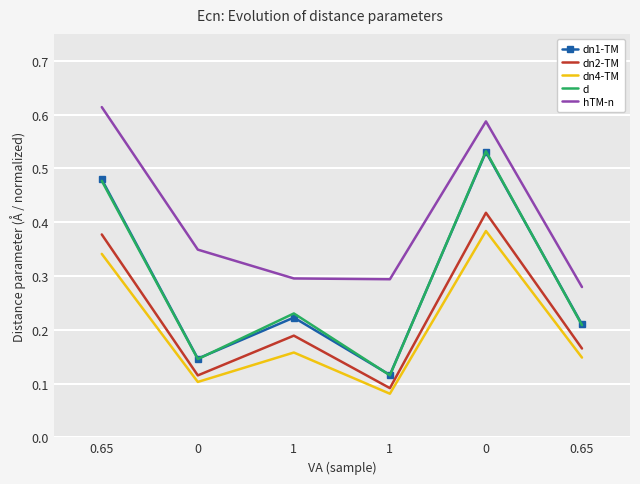

In dn4-TM, how many points are lower than both neighbors (excluding endpoints)?

2